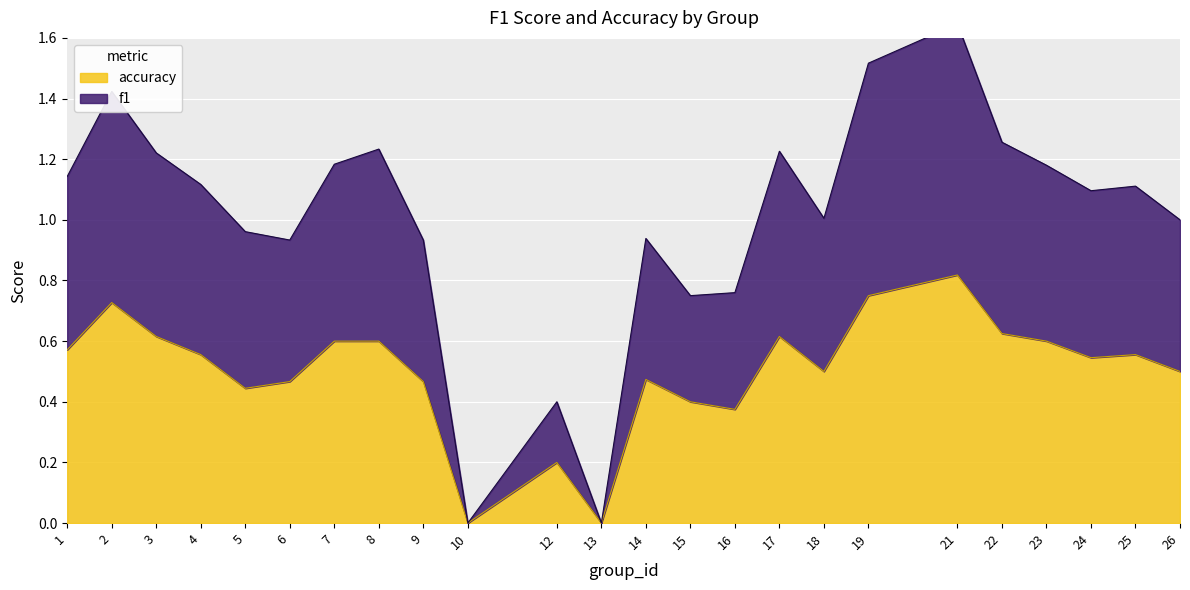

Is the value of accuracy at 5 greater than the value of f1 at 25?

No